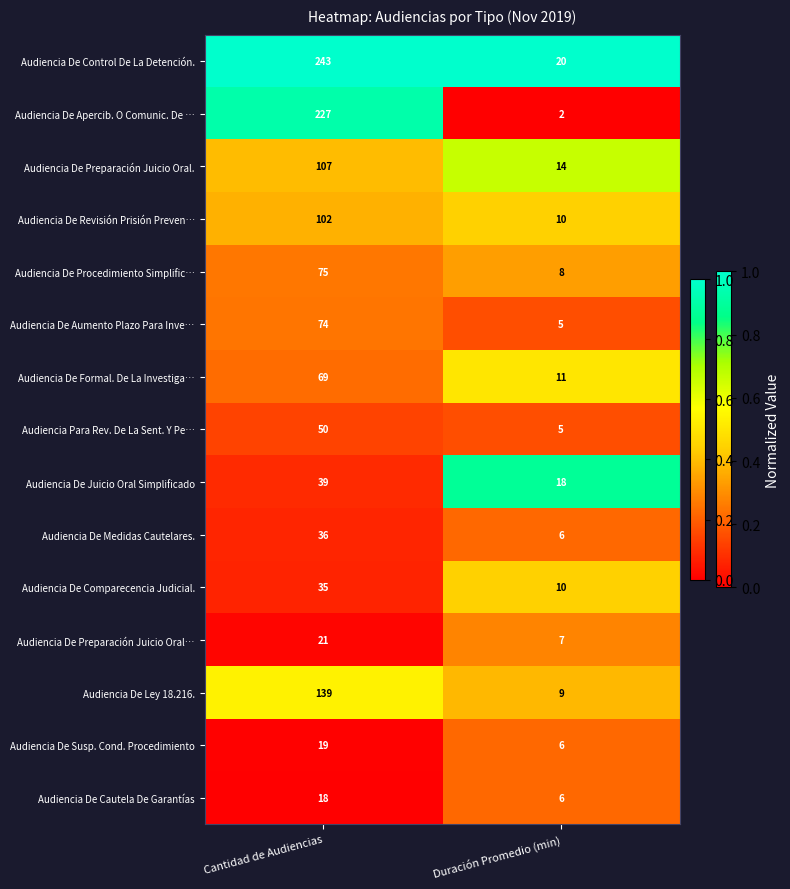

Which series has the largest total across all categories?

Audiencia De Control De La Detención.